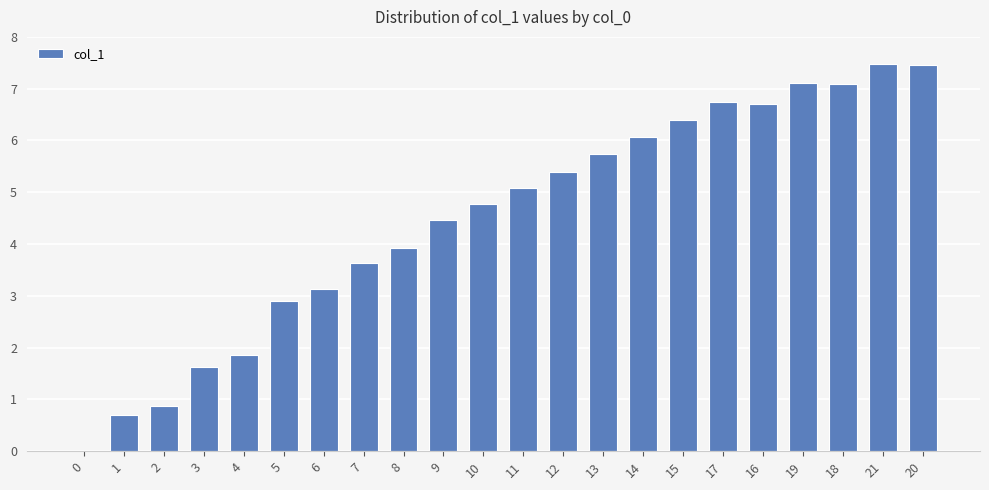

What is the change in value from 12 to 19?

+1.7